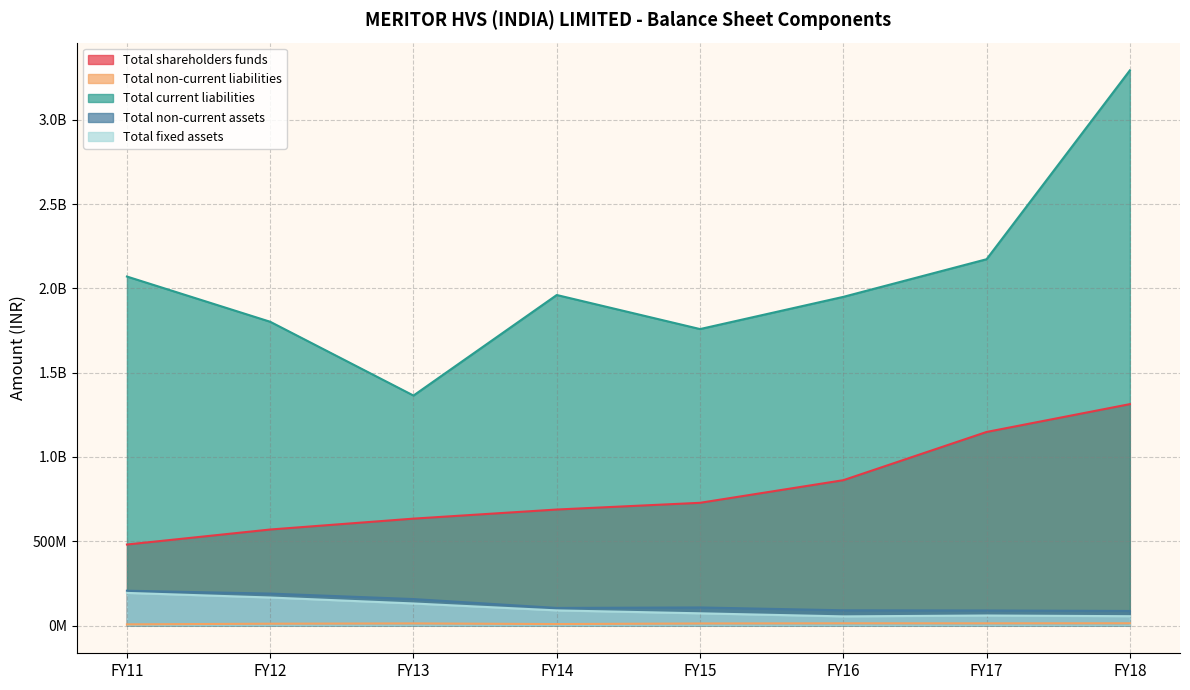

Count the number of data series in this chart.

5